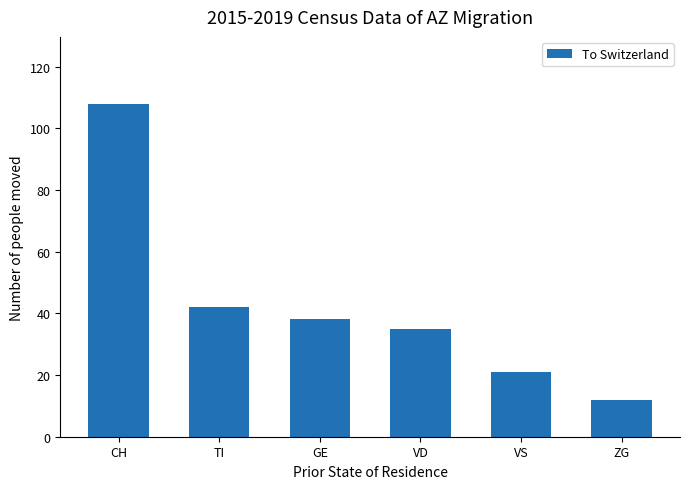

Which label corresponds to the largest value in the chart?

CH